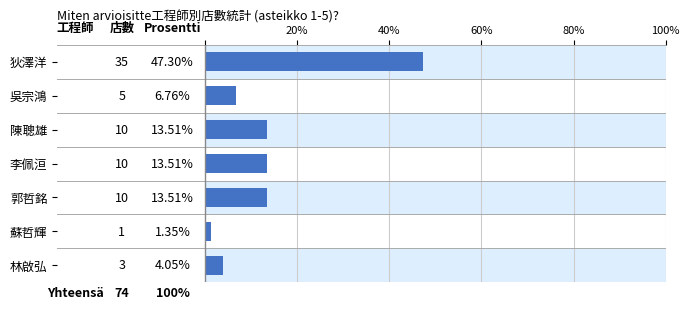

What is the value of the 3rd bar from the left?

13.5